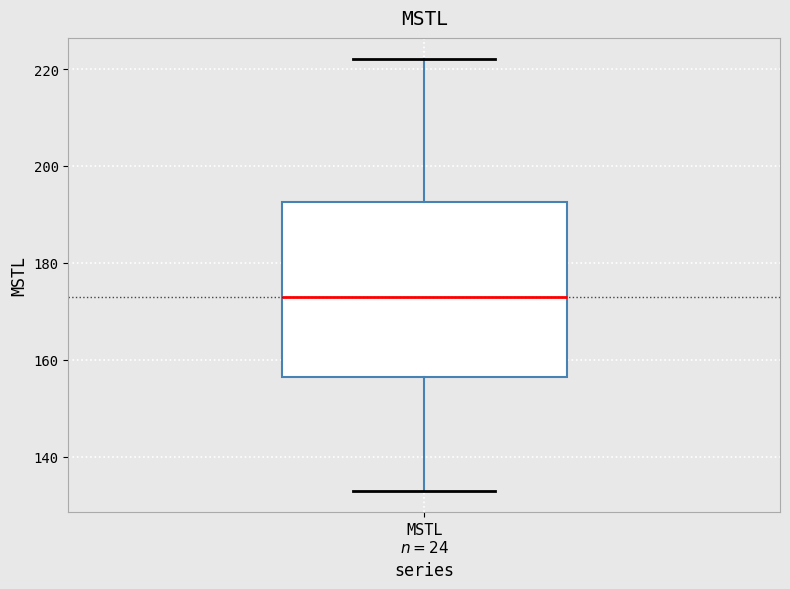

Where does the lower whisker of the box for MSTL $n=24$ end on the y-axis? The values are not printed on the chart, so give them approximately, as read against the axis.

132